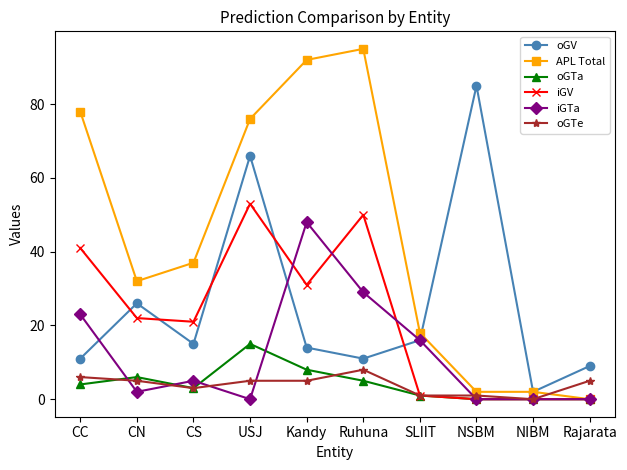

How many lines are shown in the chart?

6